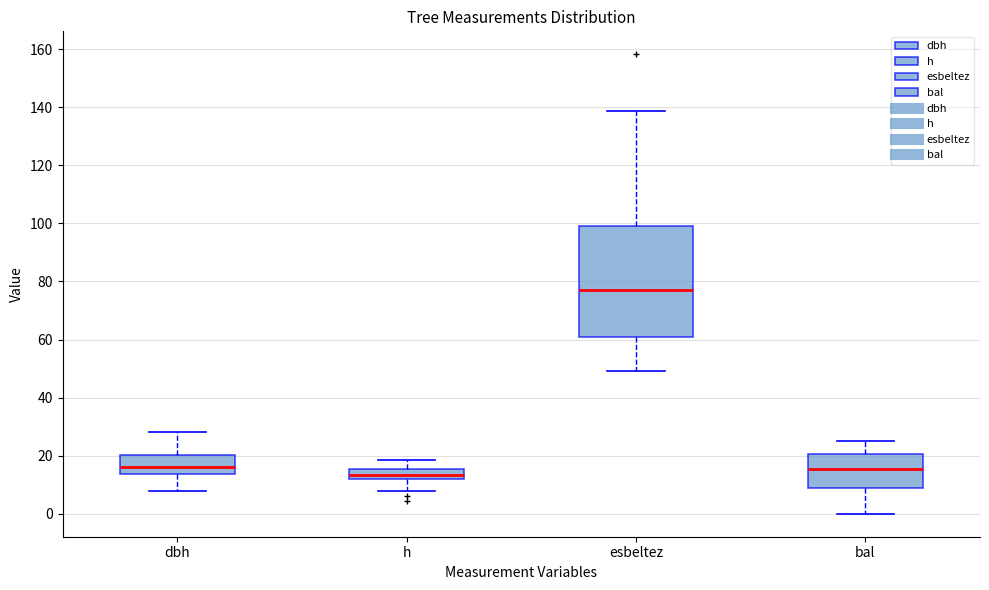

Reading left to right, transcribe this box plot: for each box, give where its median line is, the range the box spans, and where its two whiskers end, as read against the y-axis. The values are not printed on the chart, so give them approximately, as read against the axis.

dbh: median 16, box 14 to 20, whiskers 8 to 28
h: median 14, box 12 to 16, whiskers 8 to 18
esbeltez: median 76, box 60 to 100, whiskers 50 to 138
bal: median 16, box 8 to 20, whiskers 0 to 26